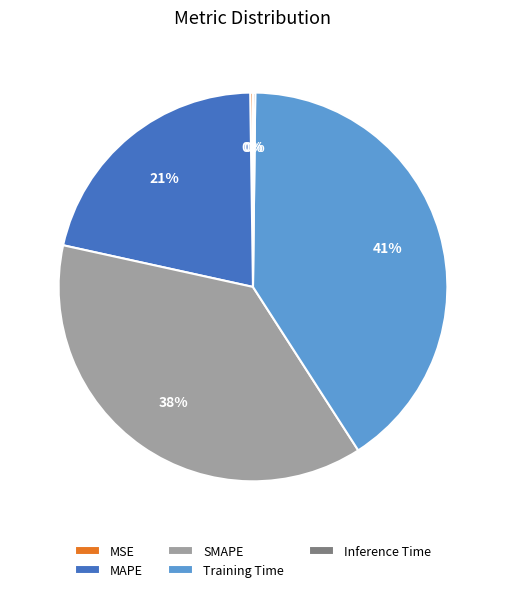

To the nearest percent, what percentage of the pie is SMAPE?

38%